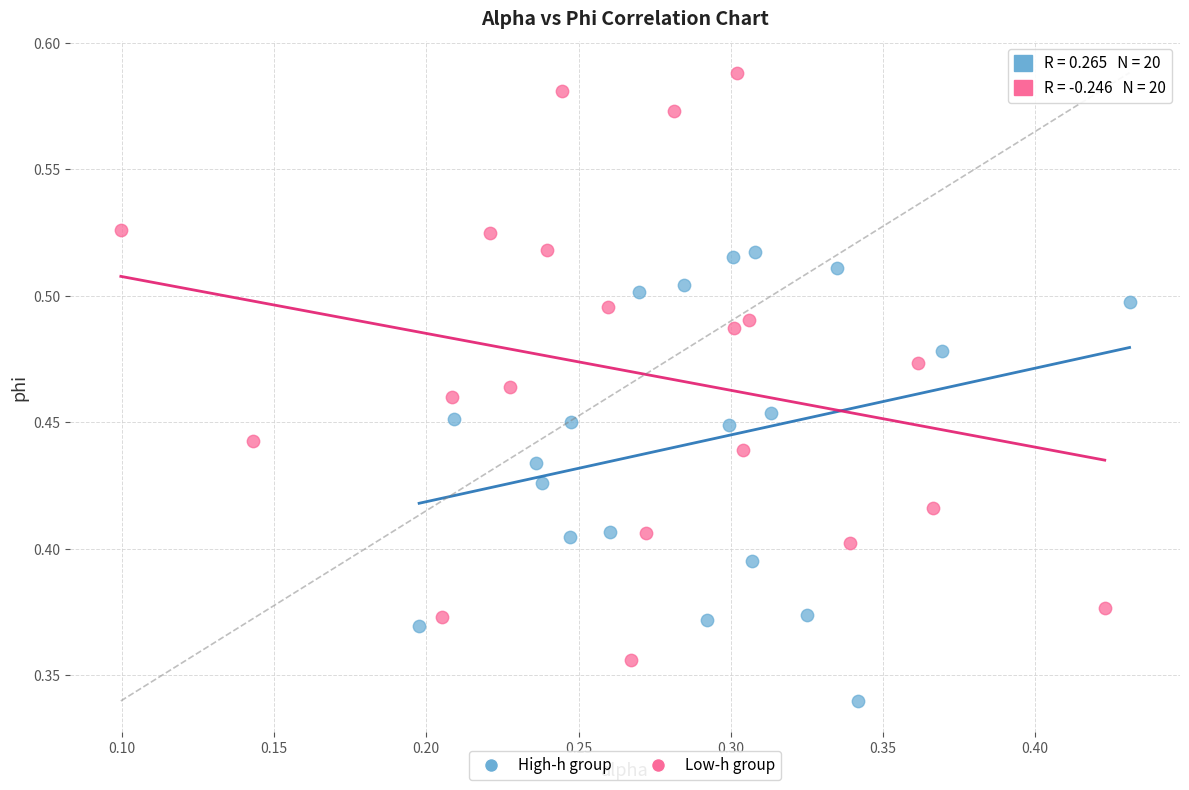

Which series contains the lowest Y value?

High-h group